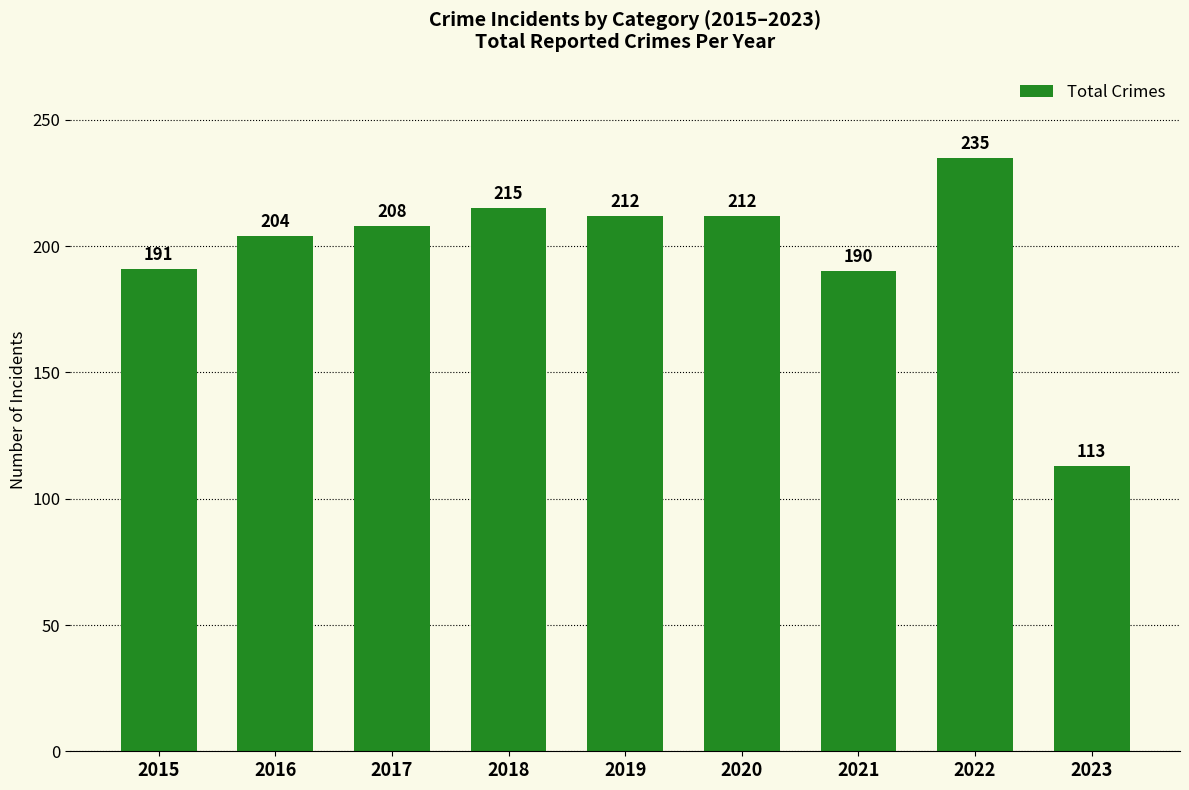

At which label is the value closest to 174?

2021